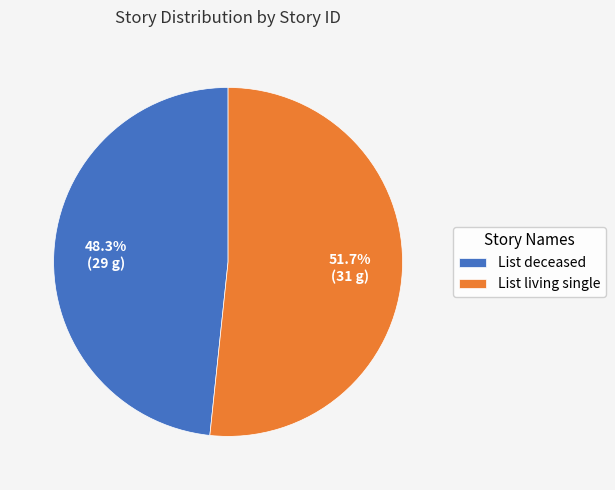

What is the ratio of the value at List deceased to the value at List living single?

0.9